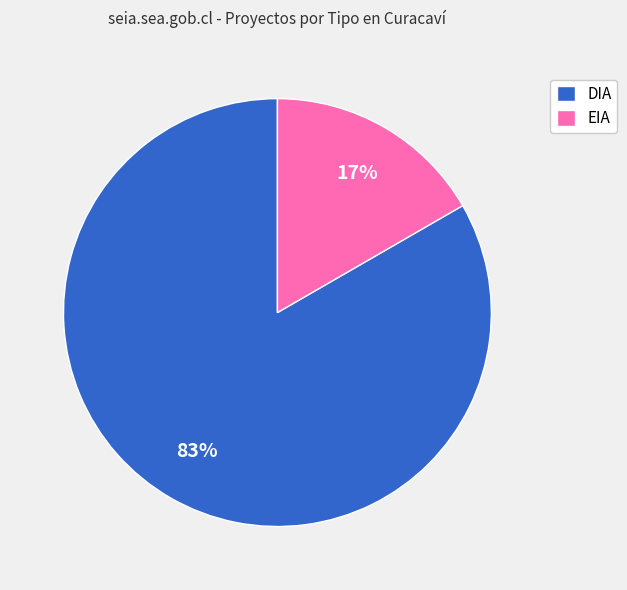

Does any single category account for the majority?

Yes